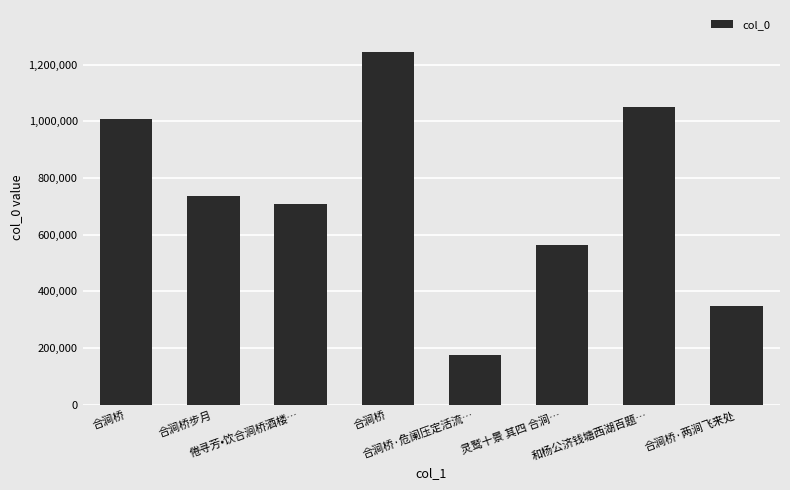

The chart shows a value of 736153 at 合涧桥步月. True or false?

True